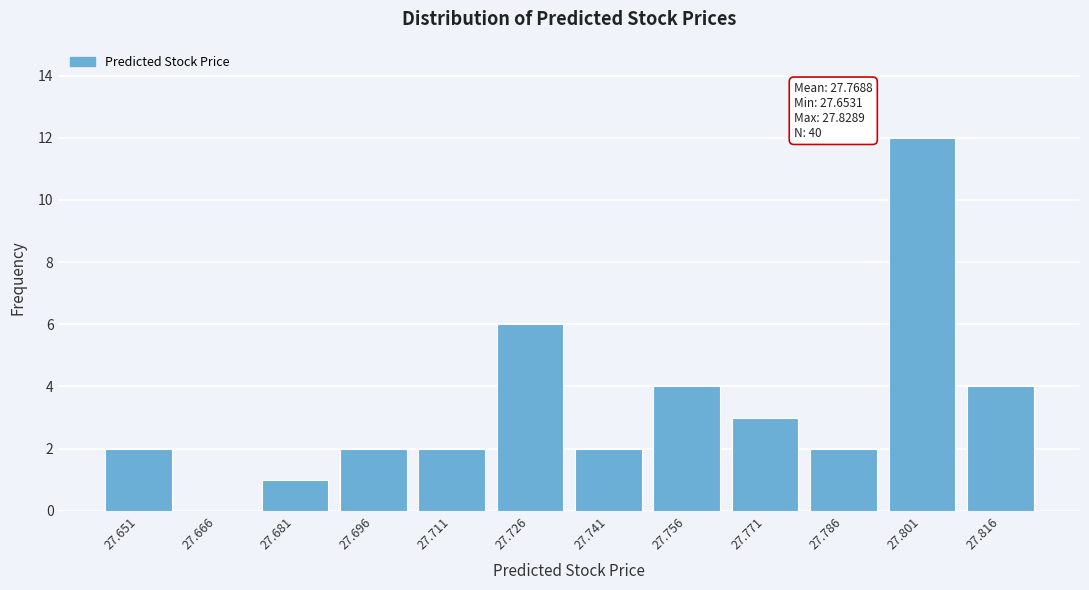

Reading right to left, transcribe all the data shown in this chart.

27.816=4	27.801=12	27.786=2	27.771=3	27.756=4	27.741=2	27.726=6	27.711=2	27.696=2	27.681=1	27.666=0	27.651=2